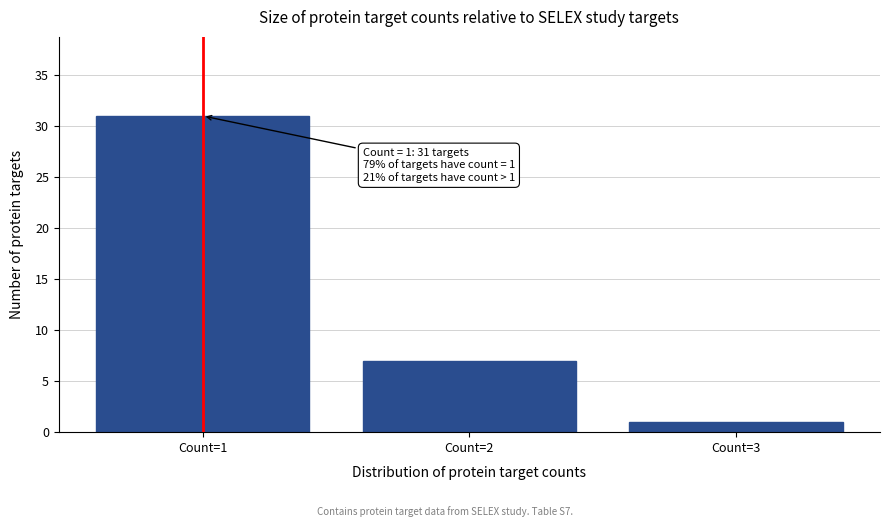

Reading left to right, extract all data points from this chart.

31	7	1